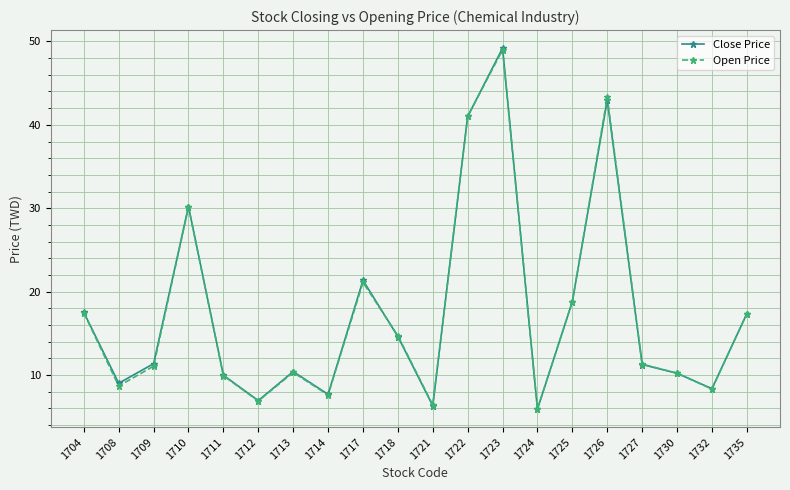

What is the sum of the Open Price values at 1723 and 1732?

57.3